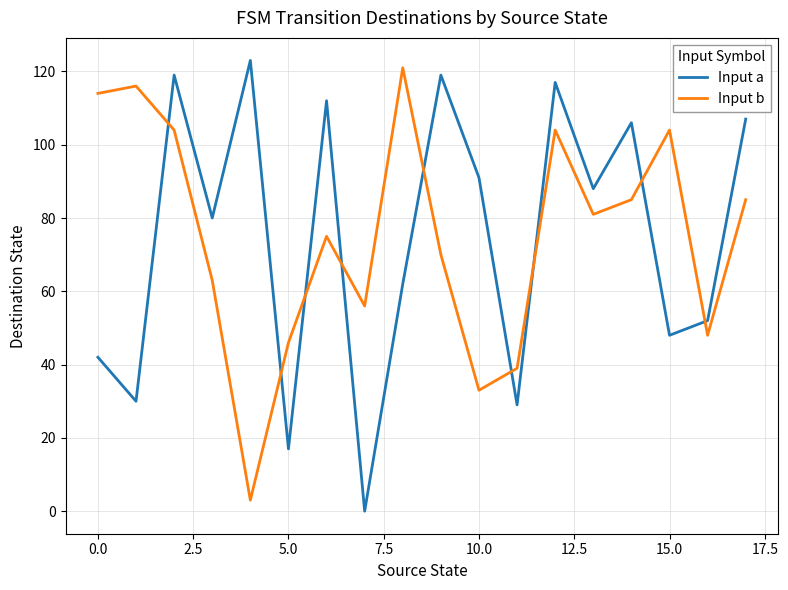

What is the maximum value for Input a?

123